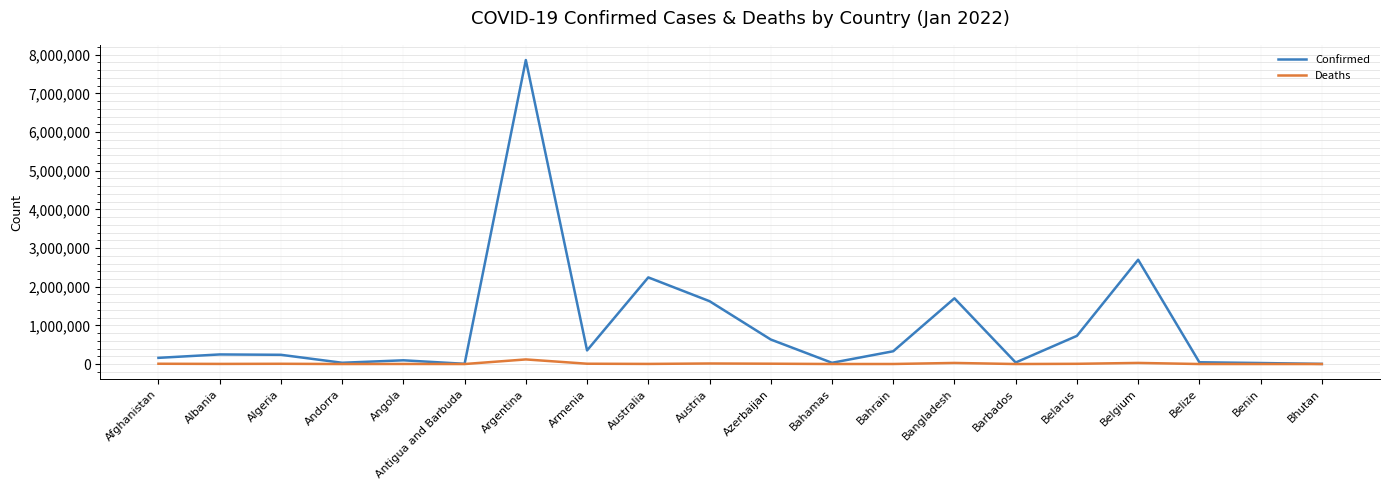

What is the maximum value shown in the chart?

7862536